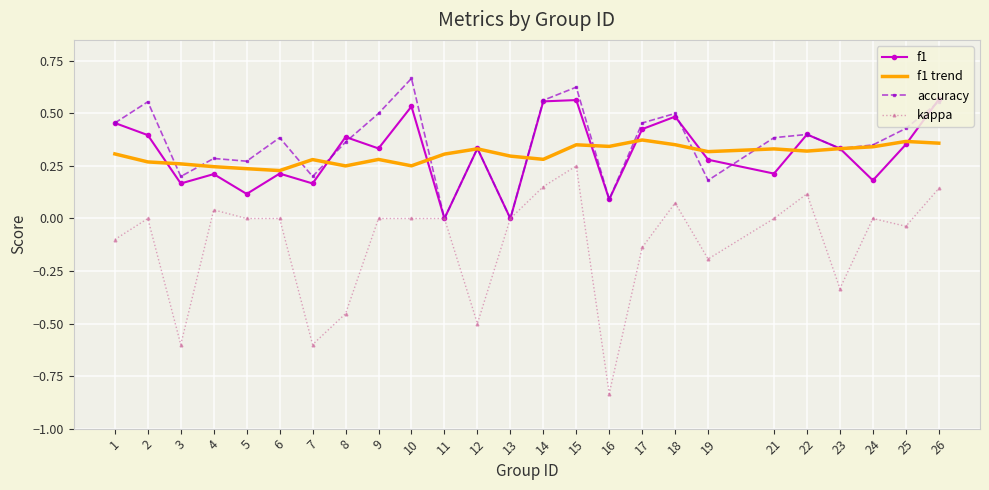

List the series in order of their peak value, lowest first.

kappa, f1 trend, f1, accuracy